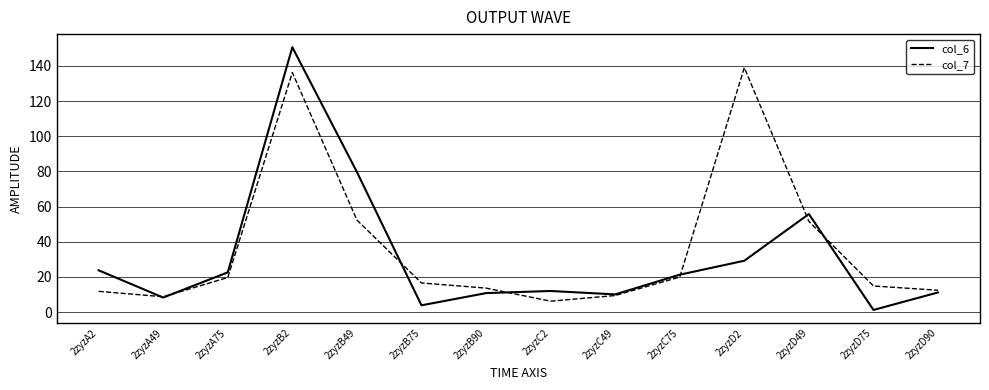

Rank the series by their maximum value, from highest to lowest.

col_6, col_7